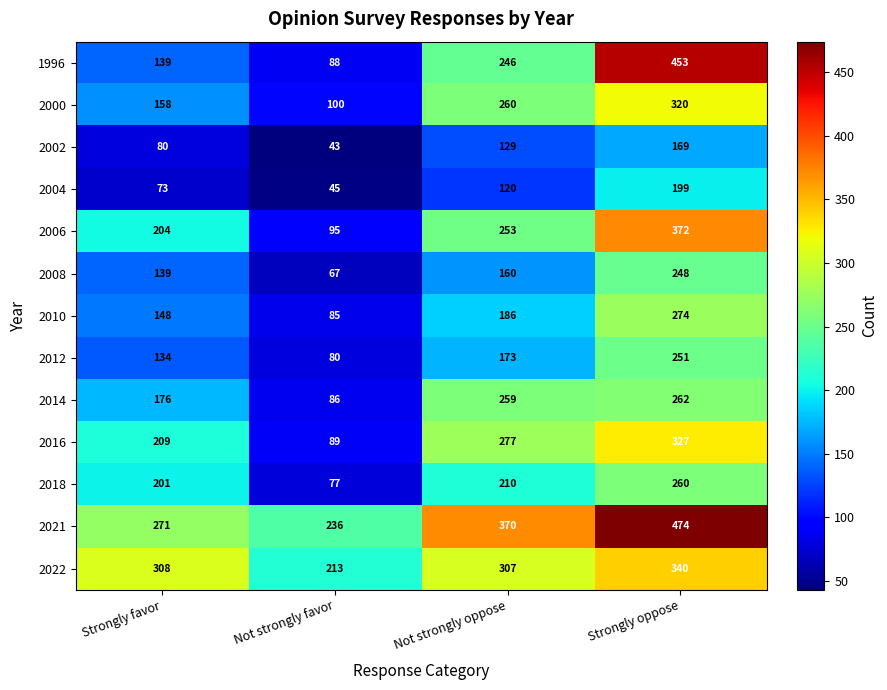

Is it true that 2002 equals 80 at Strongly favor?

True